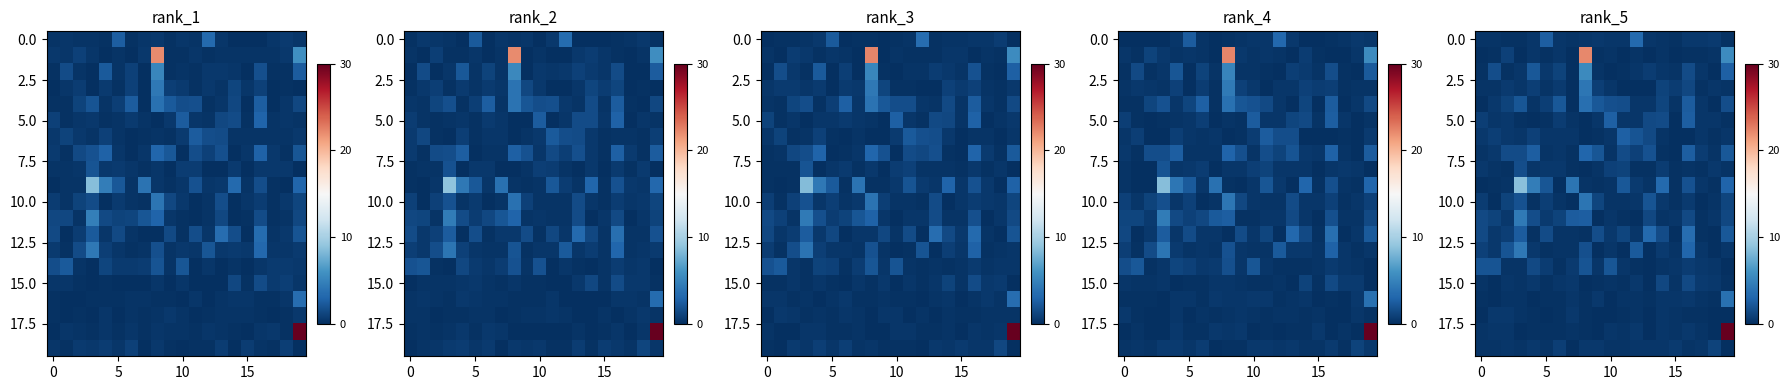

Between 6 and 11, which is larger?

11